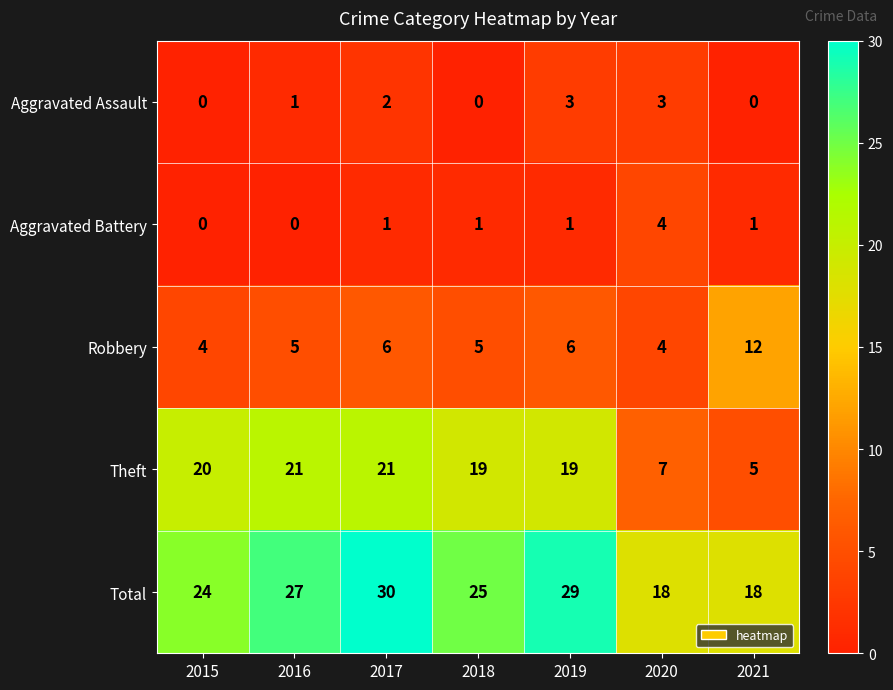

Is the value of Theft at 2015 greater than the value of Total at 2015?

No